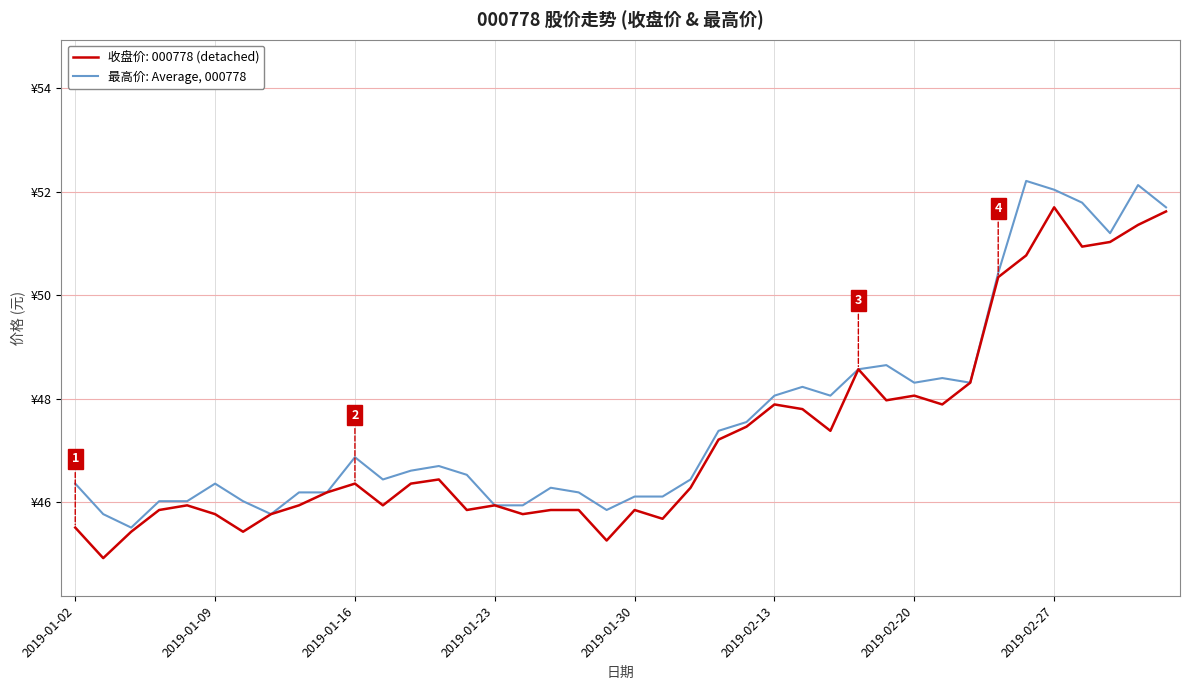

Reading left to right, extract all data points from this chart.

46.4	45.8	45.5	46.0	46.0	46.4	46.0	45.8	46.2	46.2	46.9	46.4	46.6	46.7	46.5	45.9	45.9	46.3	46.2	45.9	46.1	46.1	46.4	47.4	47.5	48.1	48.2	48.1	48.6	48.6	48.3	48.4	48.3	50.4	52.2	52.0	51.8	51.2	52.1	51.7